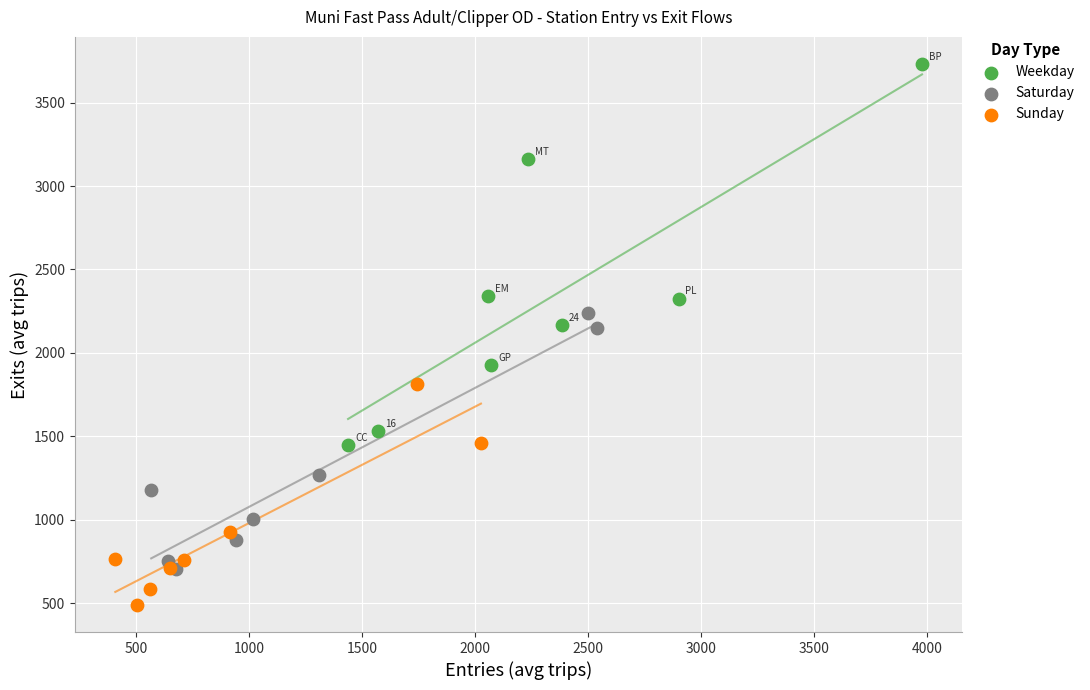

Which series contains the lowest Y value?

Sunday